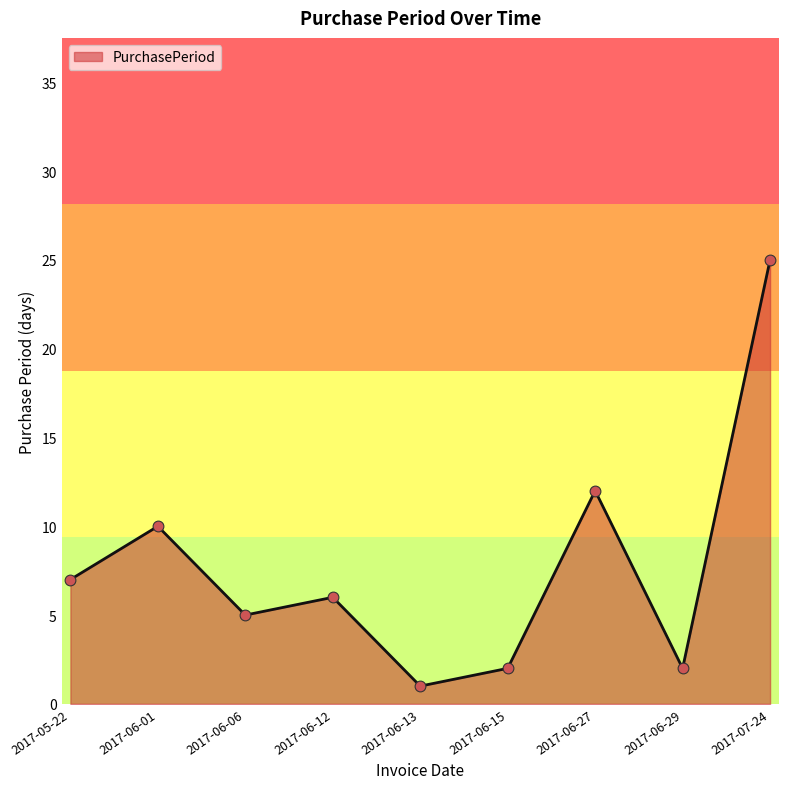

What is the ratio of the value at 2017-07-24 to the value at 2017-05-22?

3.6